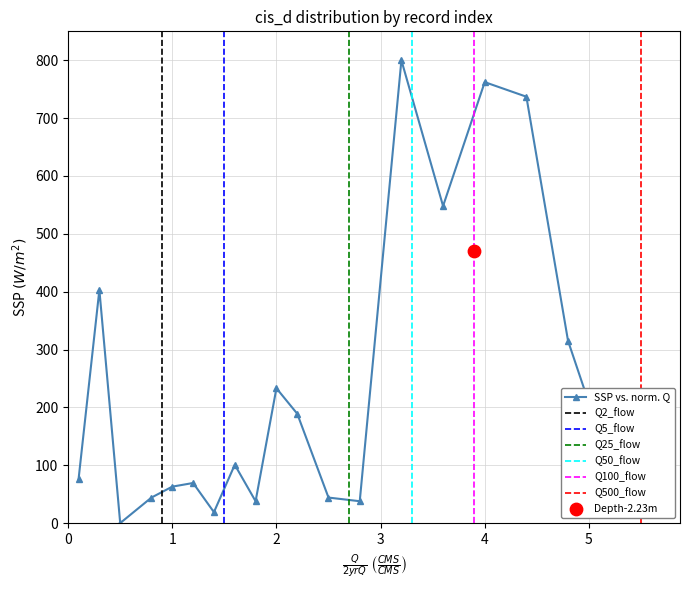

Which has a higher value, 17 or 18?

17